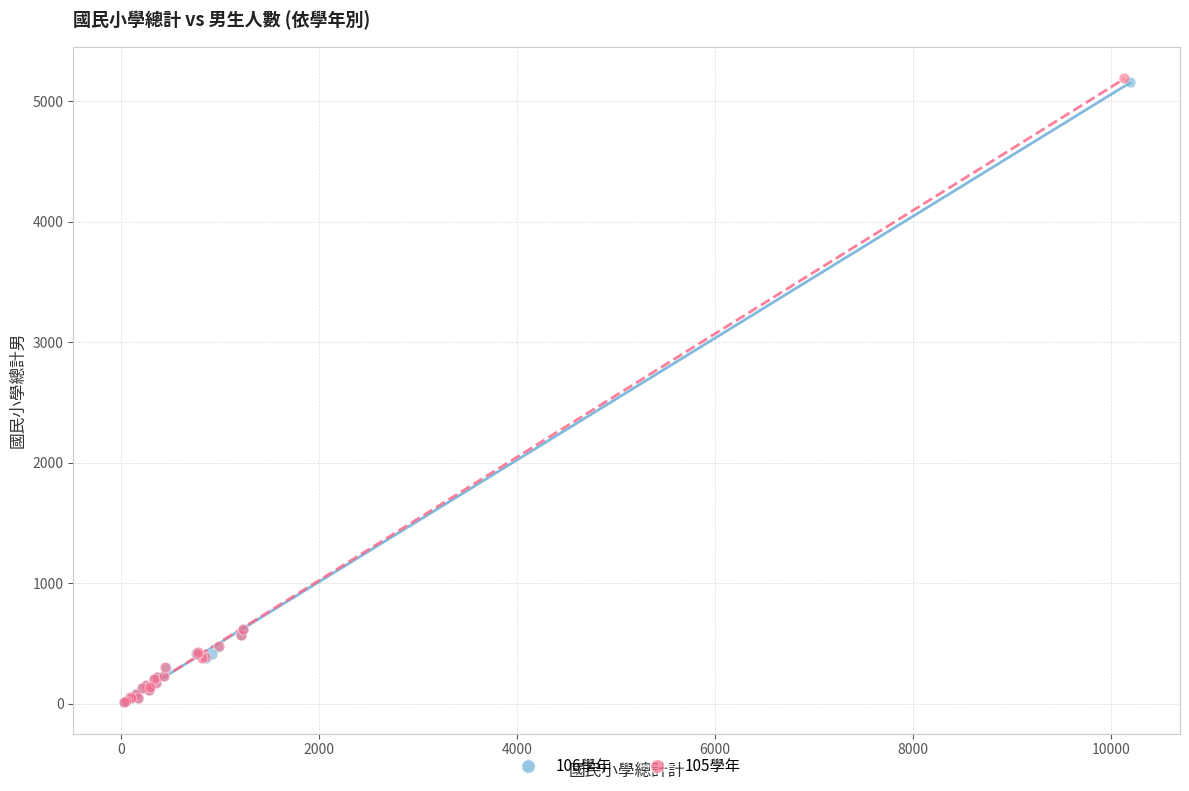

What are all the series names shown in the legend?

106學年, 105學年